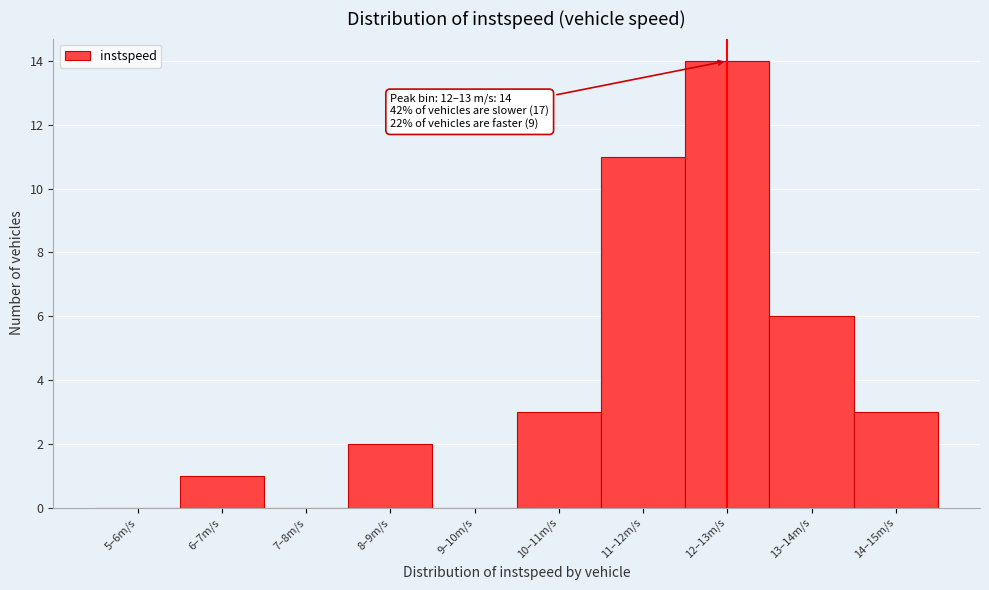

Reading left to right, transcribe all the data shown in this chart.

5–6m/s=0	6–7m/s=1	7–8m/s=0	8–9m/s=2	9–10m/s=0	10–11m/s=3	11–12m/s=11	12–13m/s=14	13–14m/s=6	14–15m/s=3